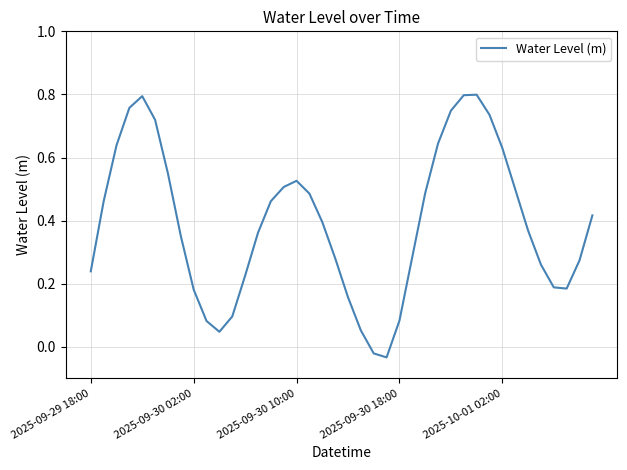

Does the chart display data point markers on the line(s)?

No